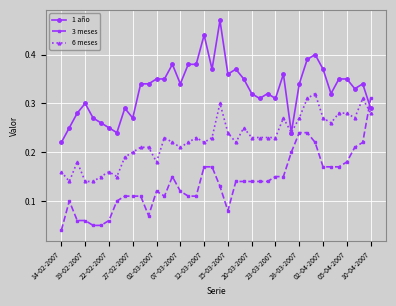

True or false: 1 año and 3 meses intersect in this chart.

True